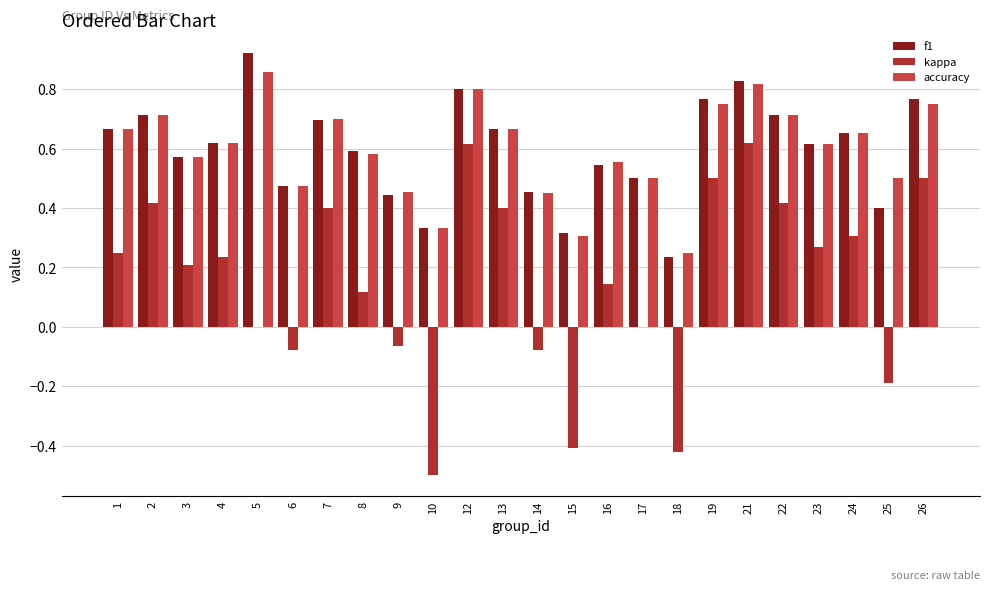

What is the difference between the second highest and second lowest values in the accuracy series?

0.5